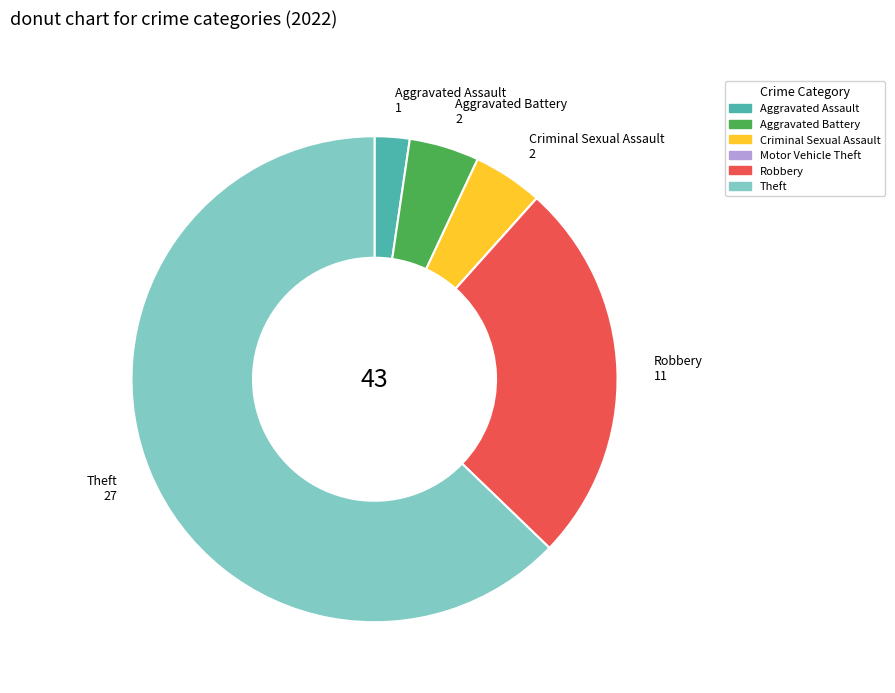

Combined, do Theft and Aggravated Assault account for over 50%?

Yes